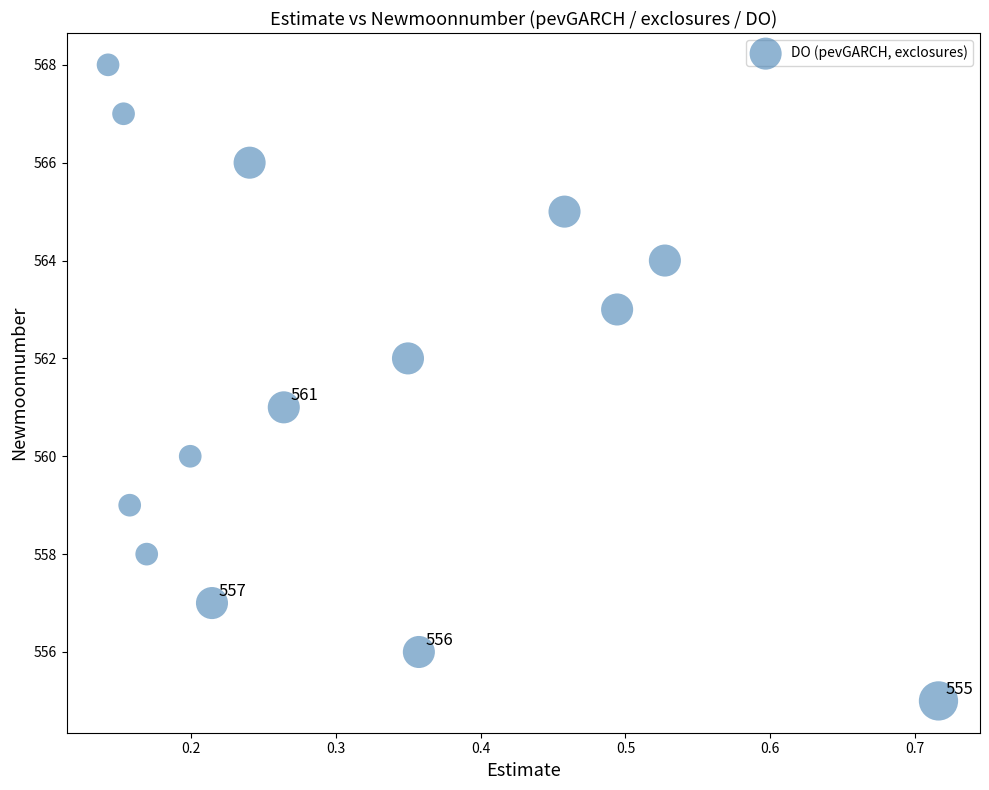

What is the range of Y values (max minus min)?

13